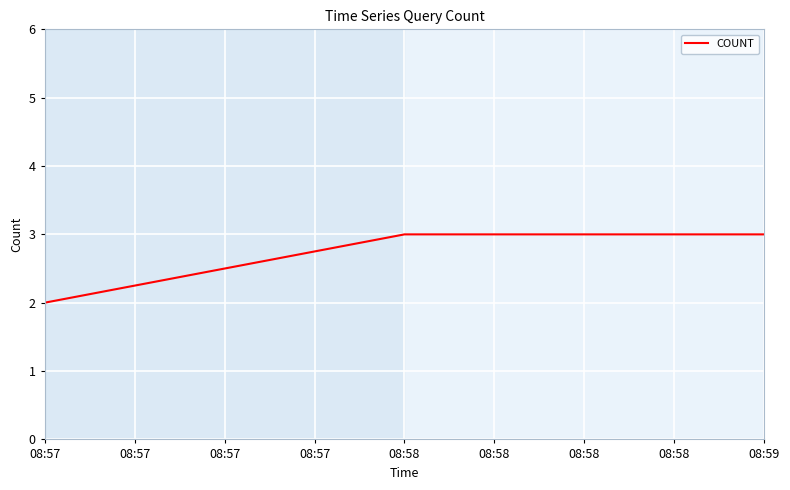

Reading right to left, extract all data points from this chart.

08:59=3	08:58=3	08:57=2